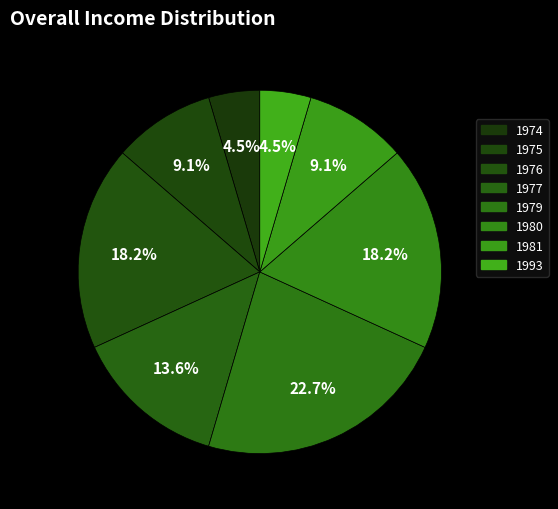

To the nearest percent, what percentage of the pie is 1979?

23%